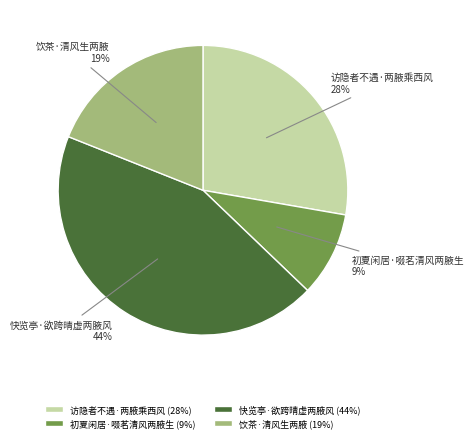

Which category has the smallest portion of the pie?

初夏闲居·啜茗清风两腋生